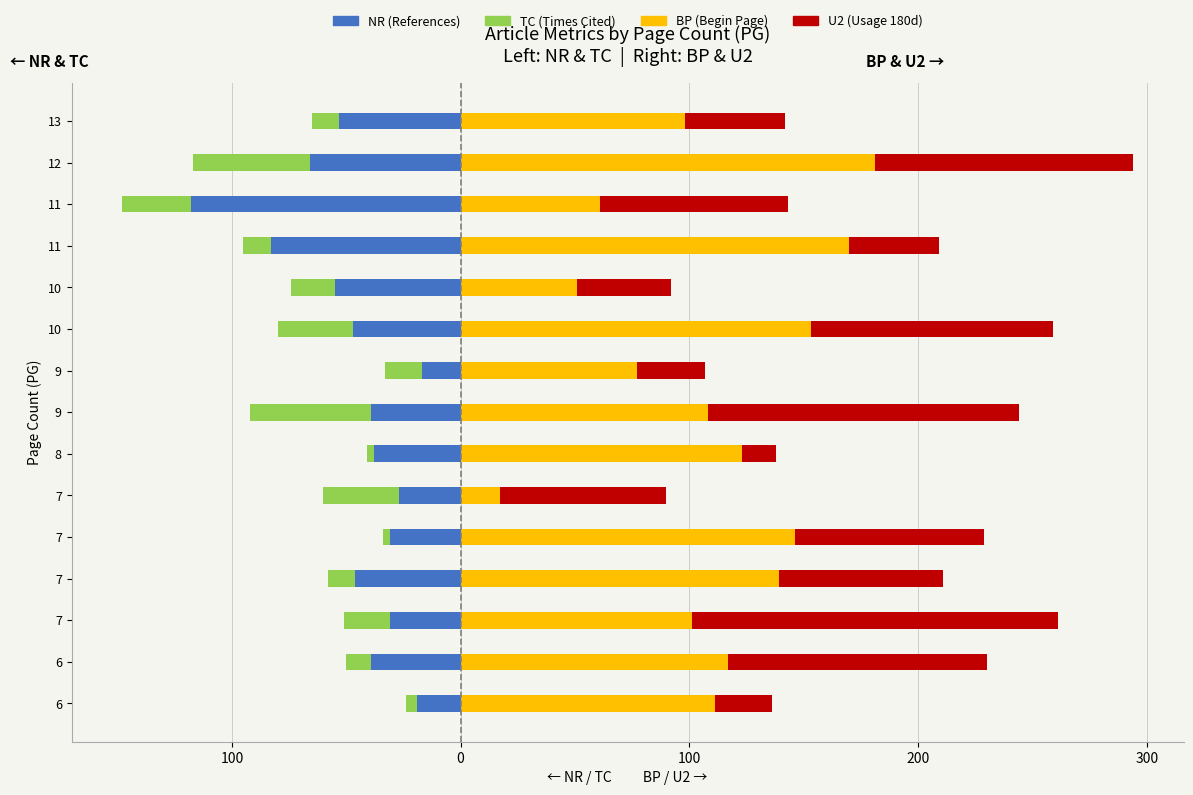

How many groups of bars are there?

15